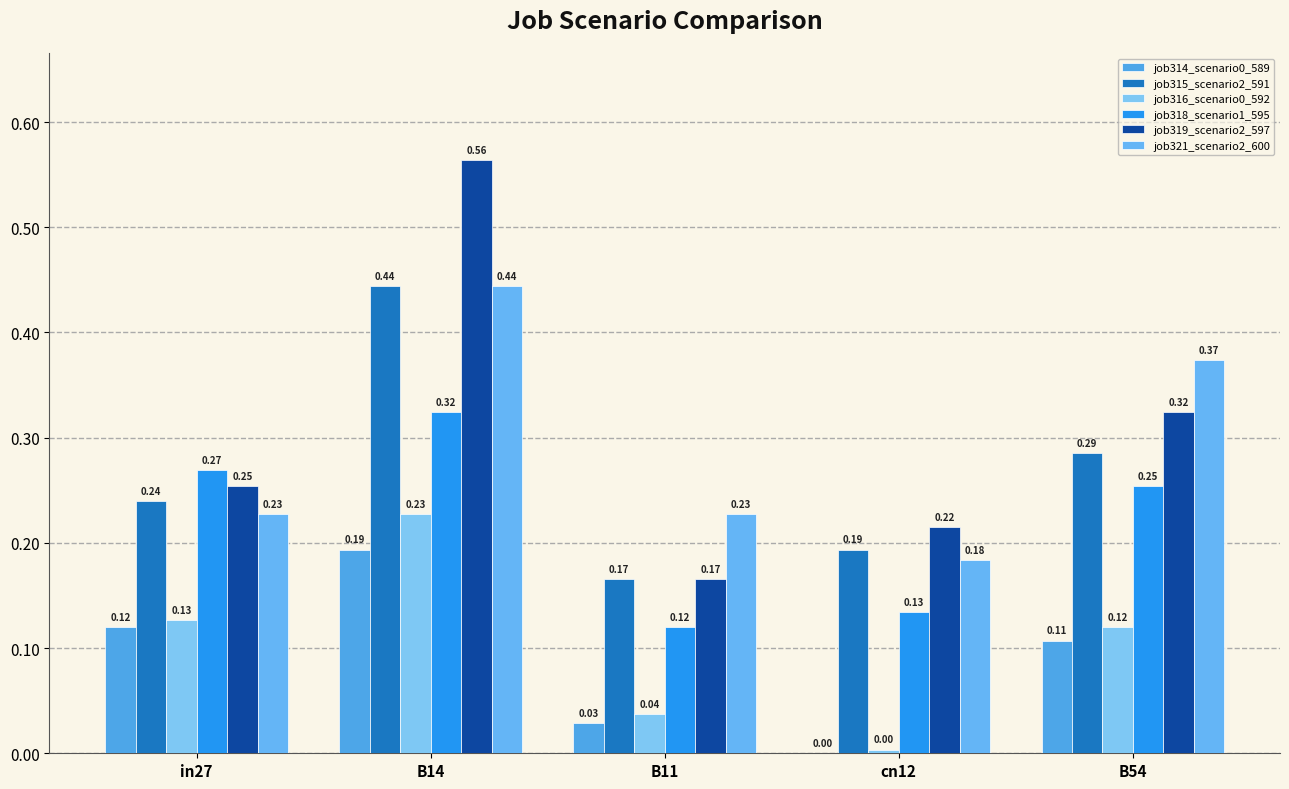

Which series has the largest range (max minus min)?

job319_scenario2_597